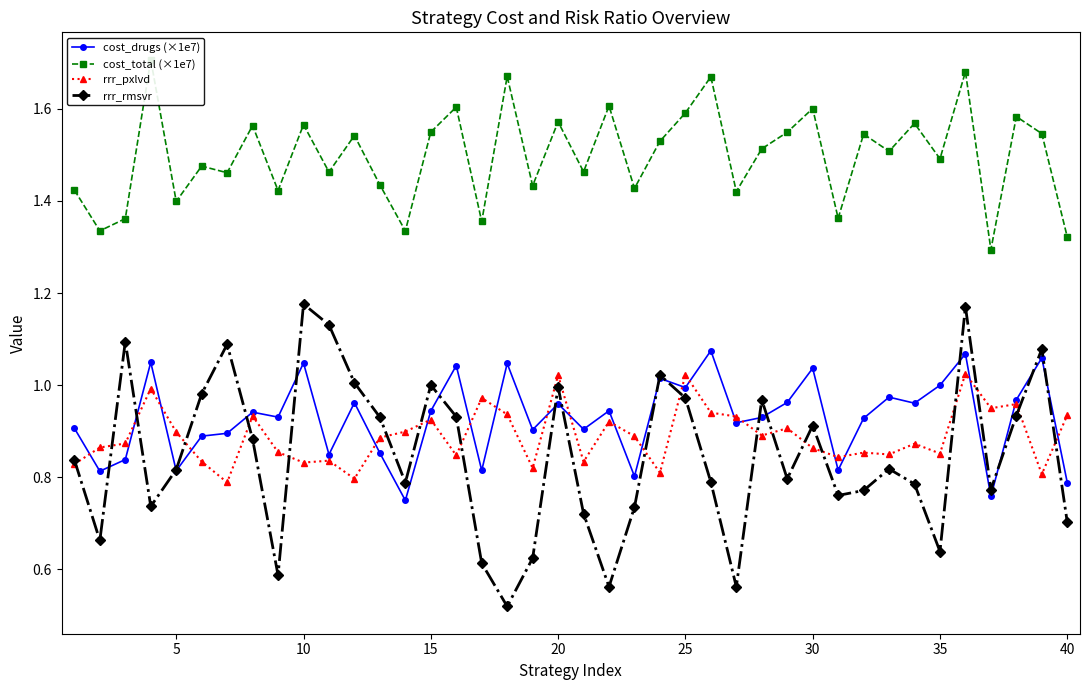

Reading left to right, list all the values displayed in this chart.

cost_drugs (×1e7): 0.9	0.8	0.8	1.0	0.8	0.9	0.9	0.9	0.9	1.0	0.8	1.0	0.9	0.7	0.9	1.0	0.8	1.0	0.9	1.0	0.9	0.9	0.8	1.0	1.0	1.1	0.9	0.9	1.0	1.0	0.8	0.9	1.0	1.0	1.0	1.1	0.8	1.0	1.1	0.8
cost_total (×1e7): 1.4	1.3	1.4	1.7	1.4	1.5	1.5	1.6	1.4	1.6	1.5	1.5	1.4	1.3	1.5	1.6	1.4	1.7	1.4	1.6	1.5	1.6	1.4	1.5	1.6	1.7	1.4	1.5	1.5	1.6	1.4	1.5	1.5	1.6	1.5	1.7	1.3	1.6	1.5	1.3
rrr_pxlvd: 0.8	0.9	0.9	1.0	0.9	0.8	0.8	0.9	0.9	0.8	0.8	0.8	0.9	0.9	0.9	0.8	1.0	0.9	0.8	1.0	0.8	0.9	0.9	0.8	1.0	0.9	0.9	0.9	0.9	0.9	0.8	0.9	0.8	0.9	0.9	1.0	0.9	1.0	0.8	0.9
rrr_rmsvr: 0.8	0.7	1.1	0.7	0.8	1.0	1.1	0.9	0.6	1.2	1.1	1.0	0.9	0.8	1.0	0.9	0.6	0.5	0.6	1.0	0.7	0.6	0.7	1.0	1.0	0.8	0.6	1.0	0.8	0.9	0.8	0.8	0.8	0.8	0.6	1.2	0.8	0.9	1.1	0.7